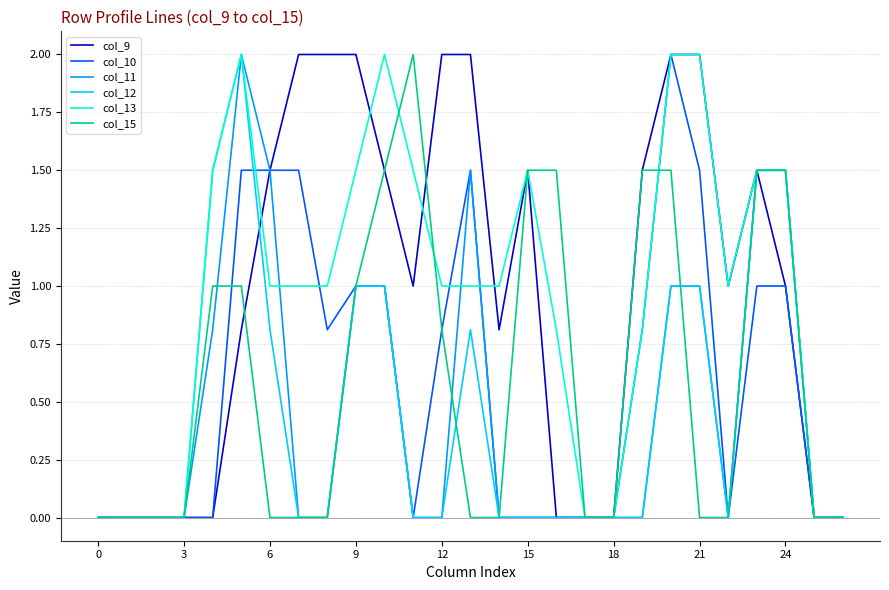

What is the maximum value shown in the chart?

2.0